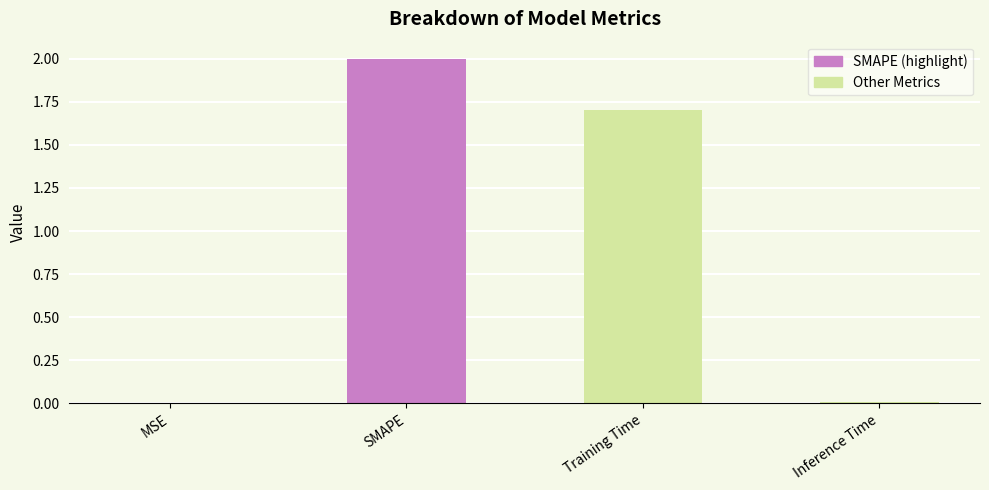

True or false: the data shows 1.7 at Training Time.

True